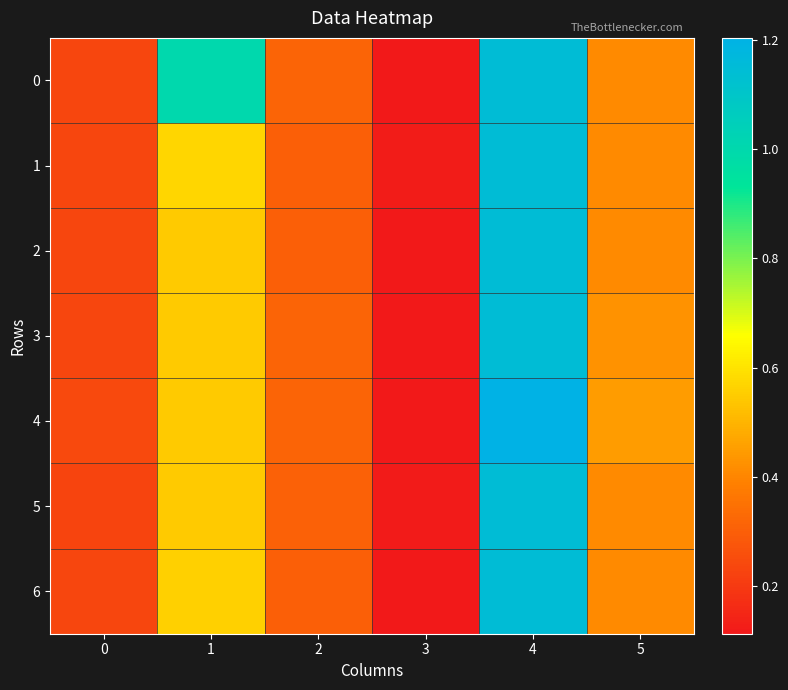

Reading left to right, what are all the values shown in this chart?

0: 0=0.2	1=1.0	2=0.3	3=0.1	4=1.1	5=0.4
1: 0=0.2	1=0.6	2=0.3	3=0.1	4=1.1	5=0.4
2: 0=0.2	1=0.5	2=0.3	3=0.1	4=1.1	5=0.4
3: 0=0.2	1=0.5	2=0.3	3=0.1	4=1.1	5=0.4
4: 0=0.2	1=0.5	2=0.3	3=0.1	4=1.2	5=0.4
5: 0=0.2	1=0.5	2=0.3	3=0.1	4=1.1	5=0.4
6: 0=0.2	1=0.6	2=0.3	3=0.1	4=1.1	5=0.4